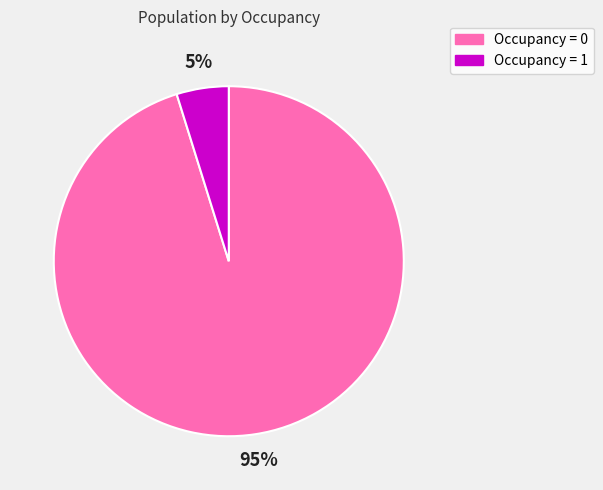

Does any single category account for the majority?

Yes